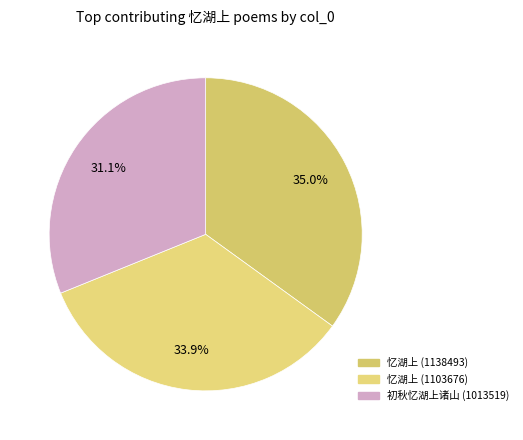

Rank the categories by value from lowest to highest.

初秋忆湖上诸山 (1013519), 忆湖上 (1103676), 忆湖上 (1138493)